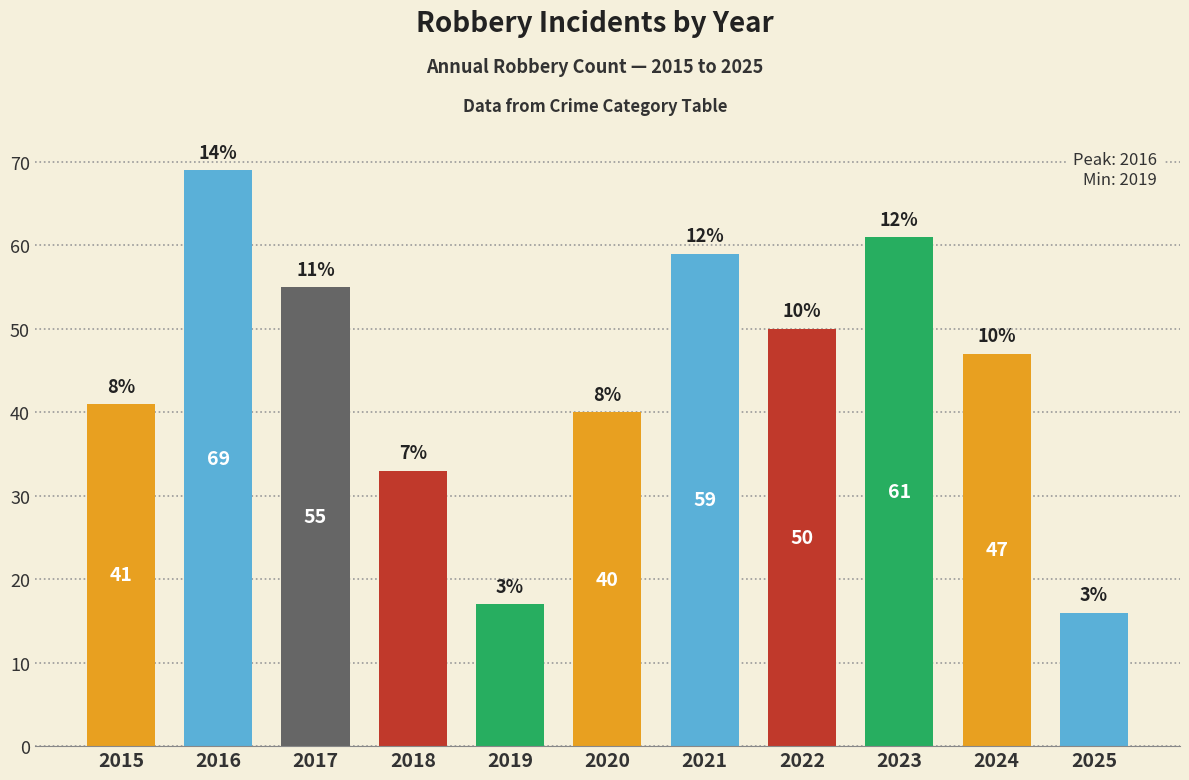

Is it true that the value at 2025 is 9?

False